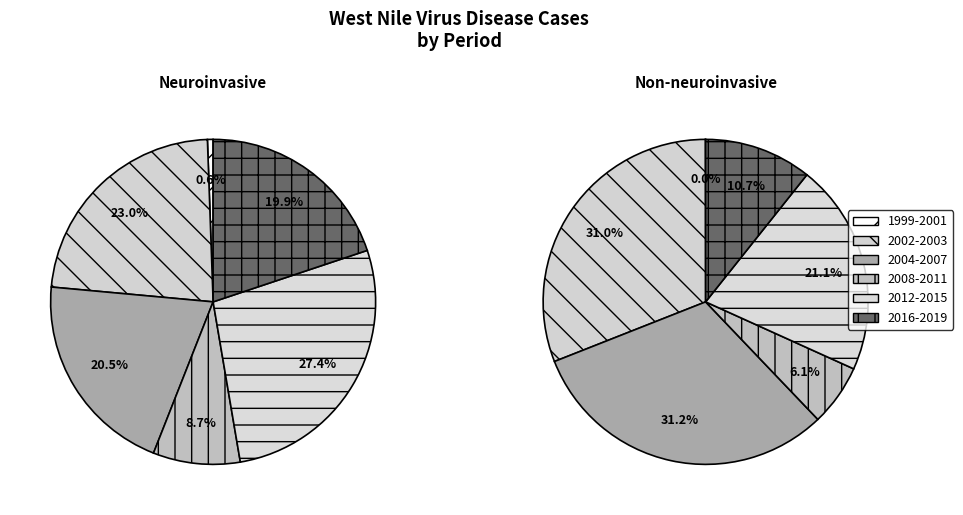

The 2015 slice represents 14% of the pie. True or false?

False